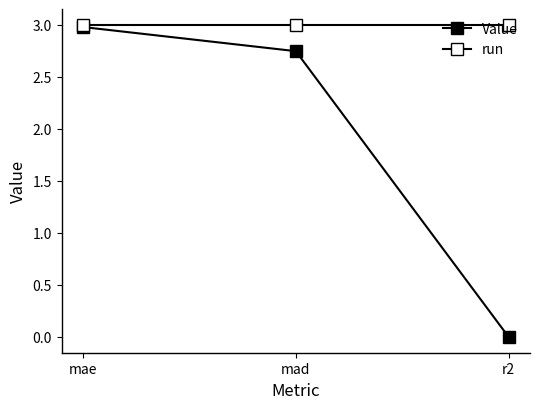

Does the chart display data point markers on the line(s)?

Yes